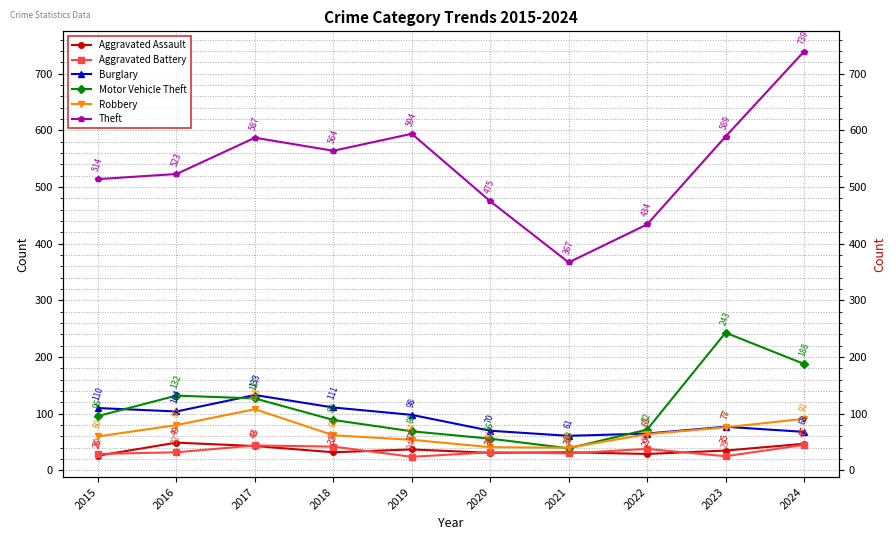

Is the value of Theft at 2017 greater than the value of Aggravated Assault at 2022?

Yes